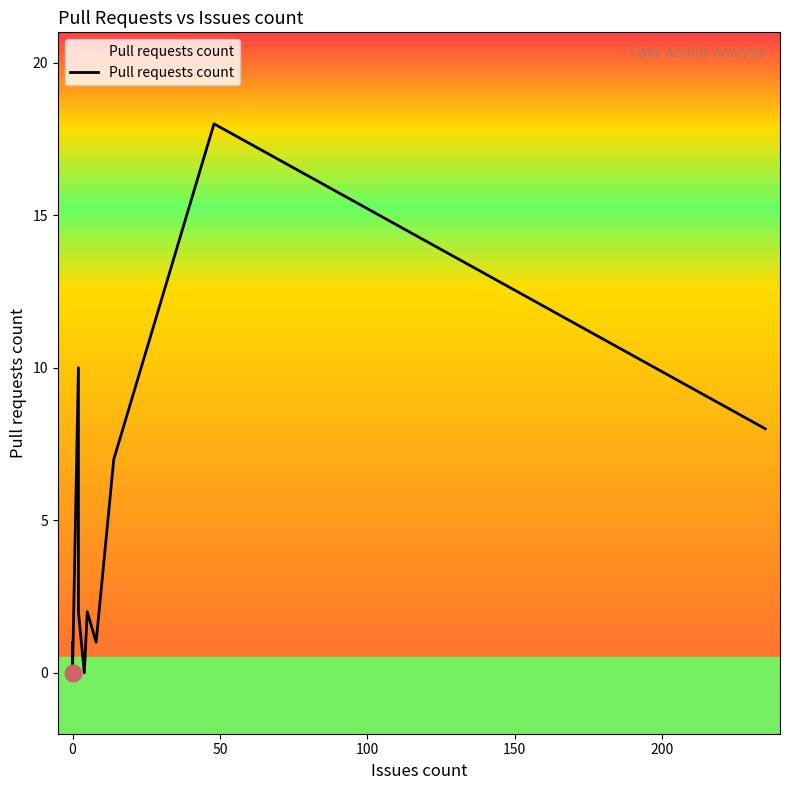

Reading left to right, transcribe all the data shown in this chart.

2=10	0=0	0=1	0=0	0=0	0=0	0=0	0=0	0=0	5=2	14=7	0=0	48=18	2=2	0=0	235=8	8=1	4=0